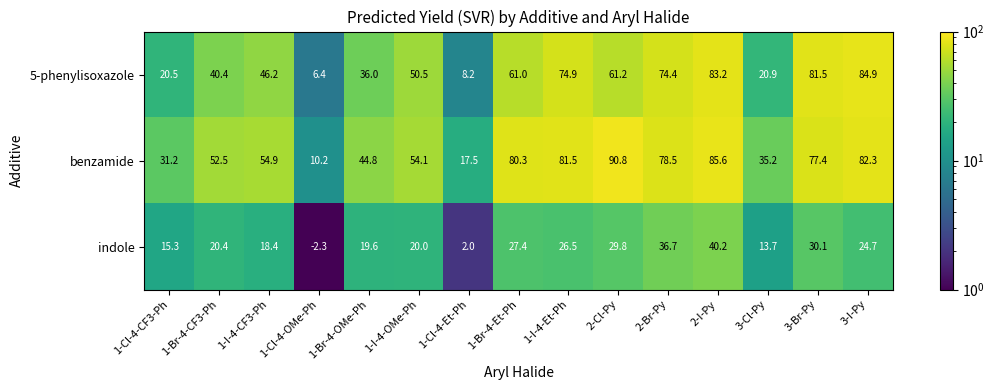

Count the number of data series in this chart.

3